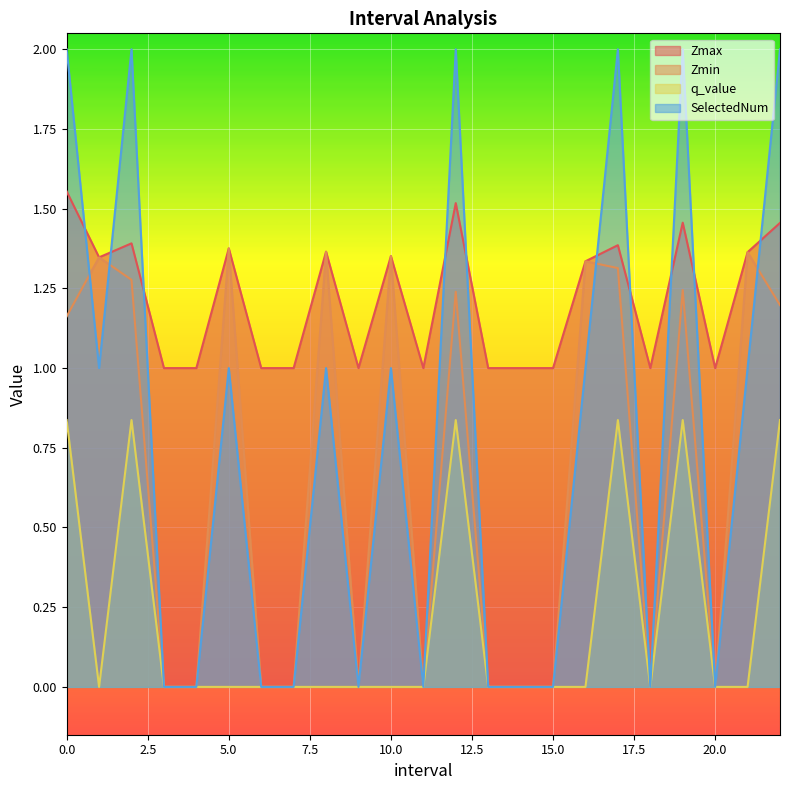

True or false: Zmax has more than 2 interior local peaks.

True